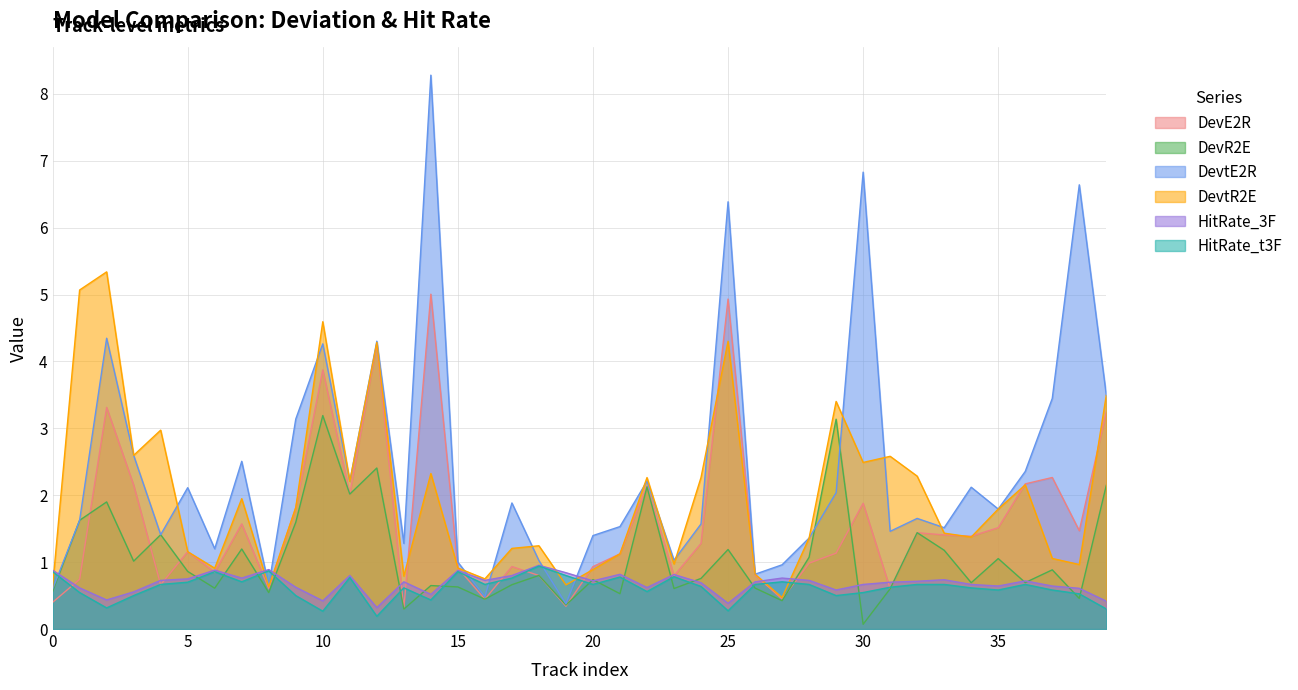

Which has a higher value, 22 or 3?

3